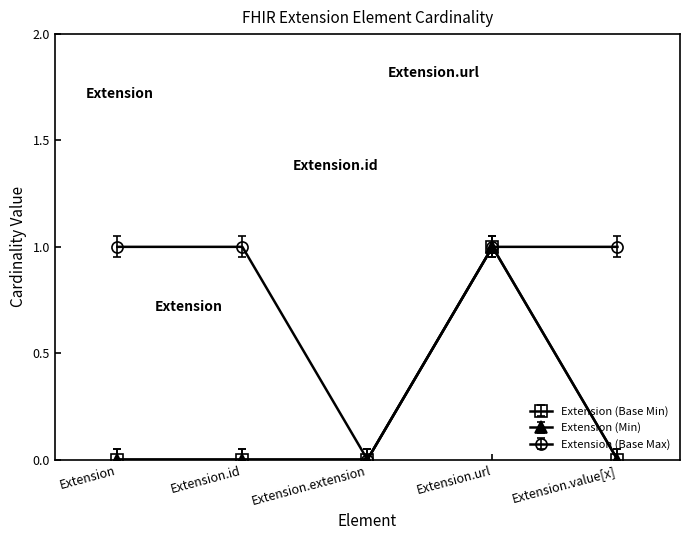

Does the chart have visible grid lines?

No